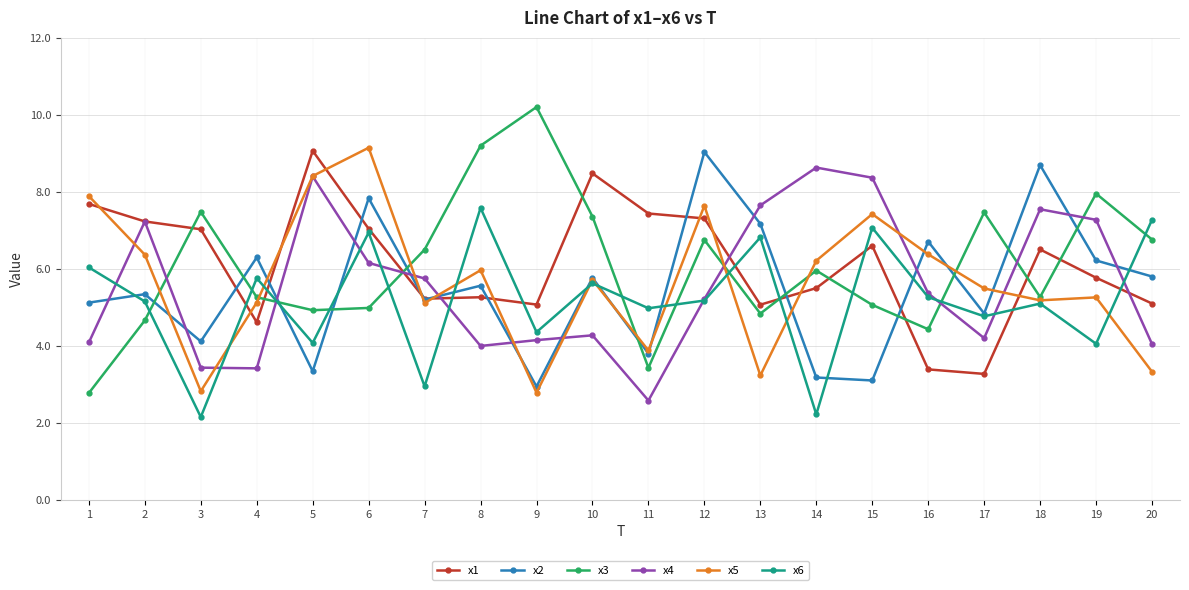

What is the value of the x2 point at the 7th from the left?

5.2